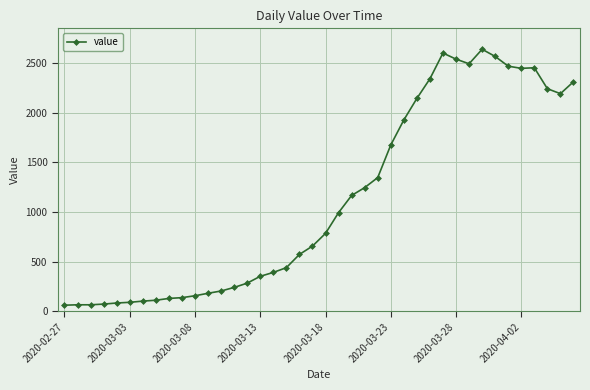

What is the average value?

1124